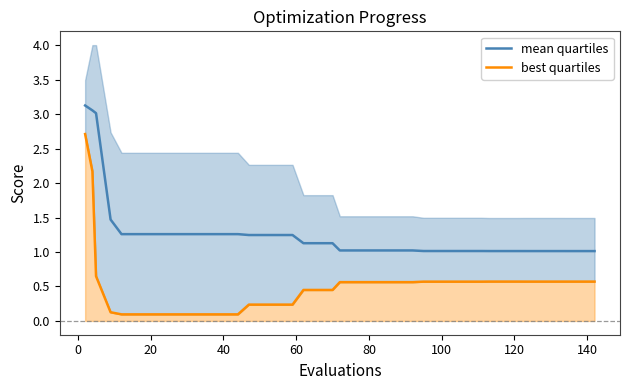

True or false: best quartiles and mean quartiles intersect in this chart.

False